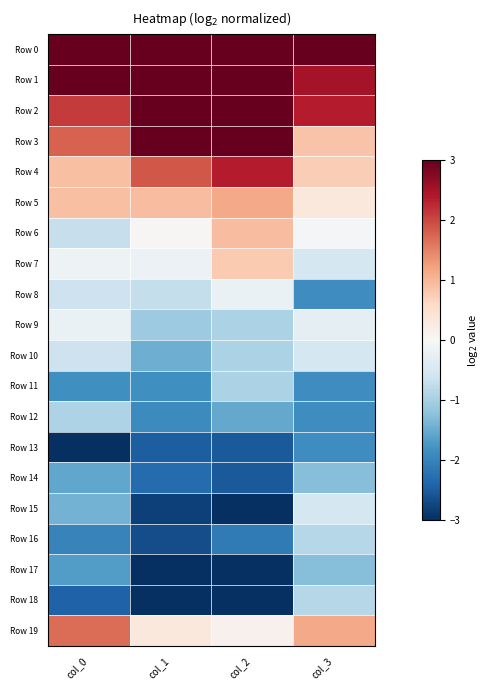

Which series has the largest total across all categories?

Row 0